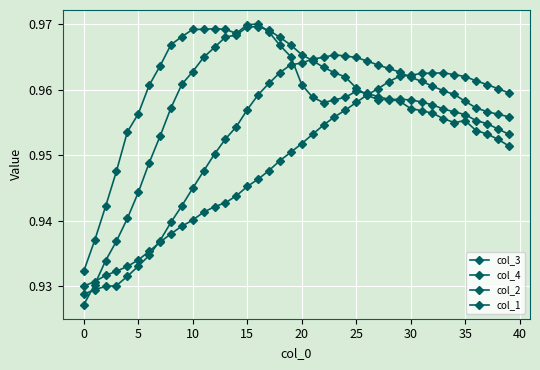

Which series has the largest range (max minus min)?

col_2